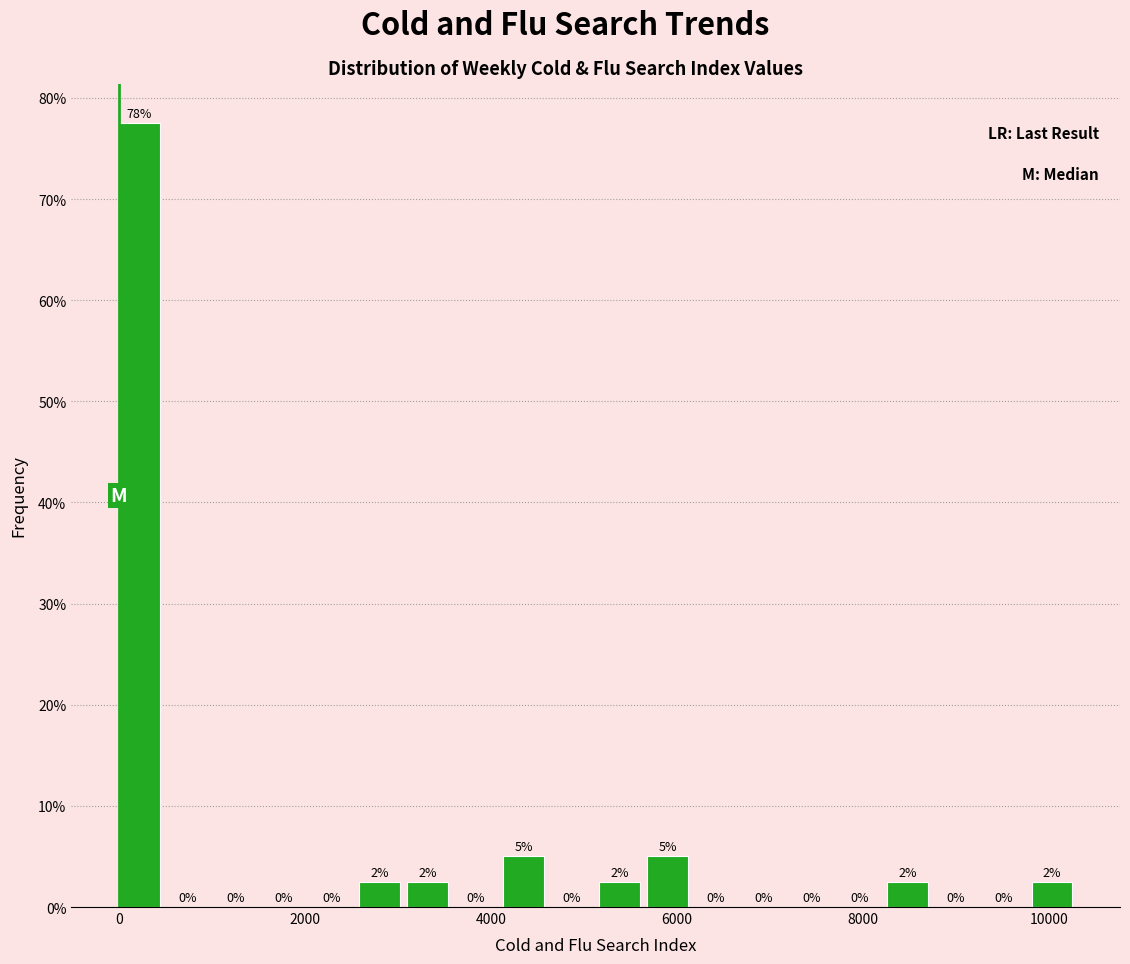

Read against the x-axis, roughly where is the centre of the tallest bar?

200